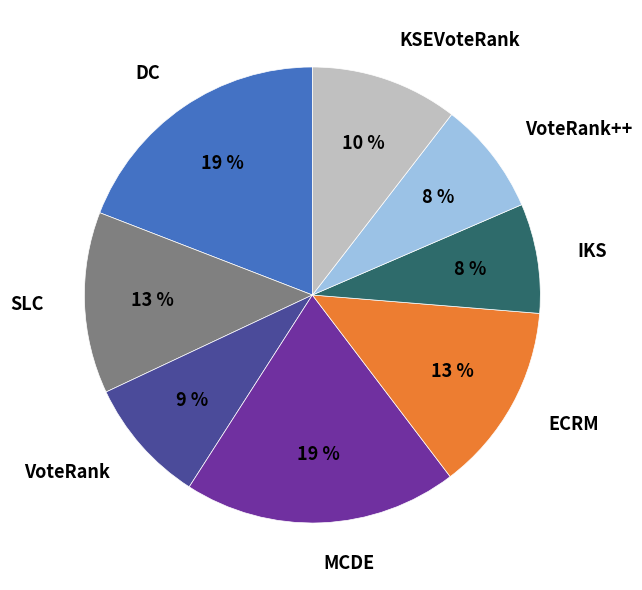

Is DC the majority of the pie?

No